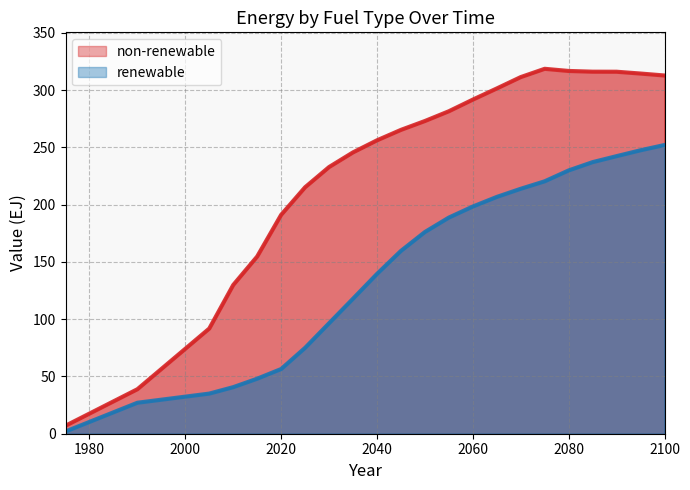

What is the lowest value of the renewable series?

1.9